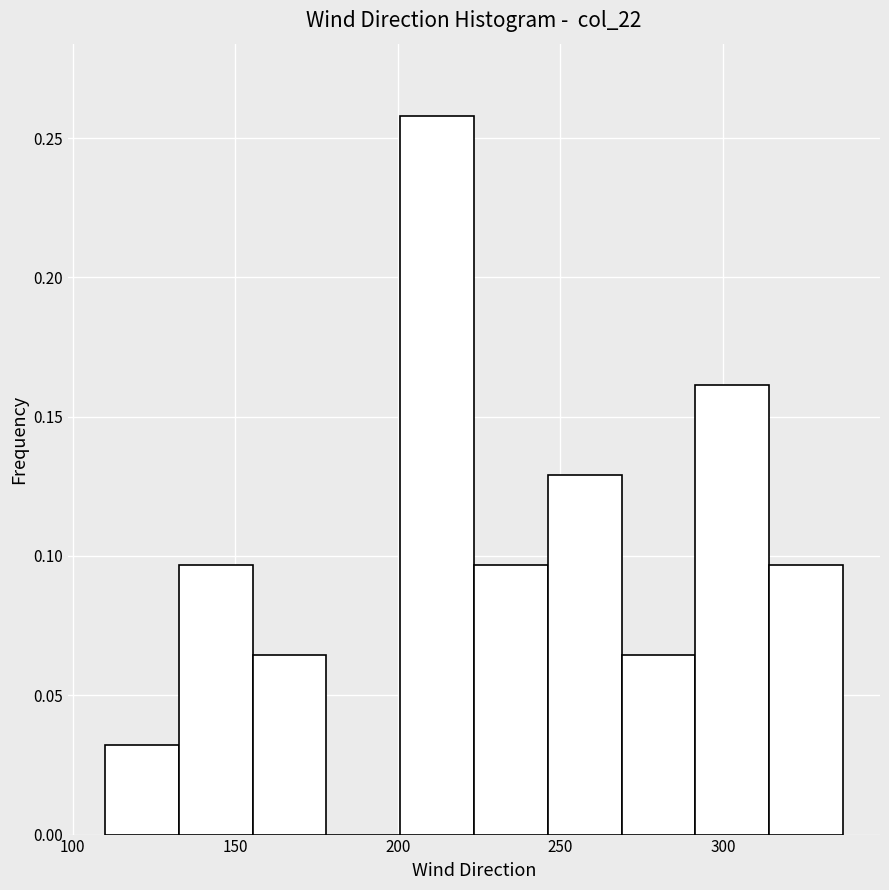

Reading left to right, list every bar in this chart as the range it spans on the x-axis followed by its height. Neither the bar edges nor the heights are printed on the chart, so give them approximately, as read against the axes.

110 to 135: 0.030
135 to 155: 0.095
155 to 180: 0.065
180 to 200: 0
200 to 225: 0.260
225 to 245: 0.095
245 to 270: 0.130
270 to 290: 0.065
290 to 315: 0.160
315 to 335: 0.095